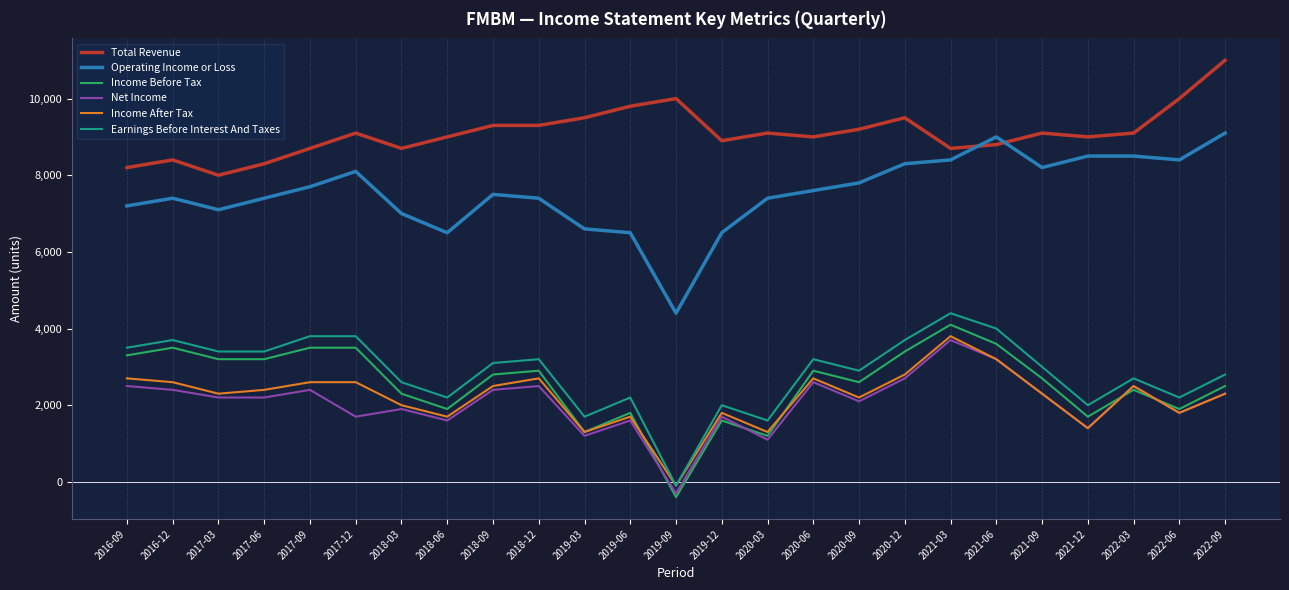

What is the minimum value shown in the chart?

-400